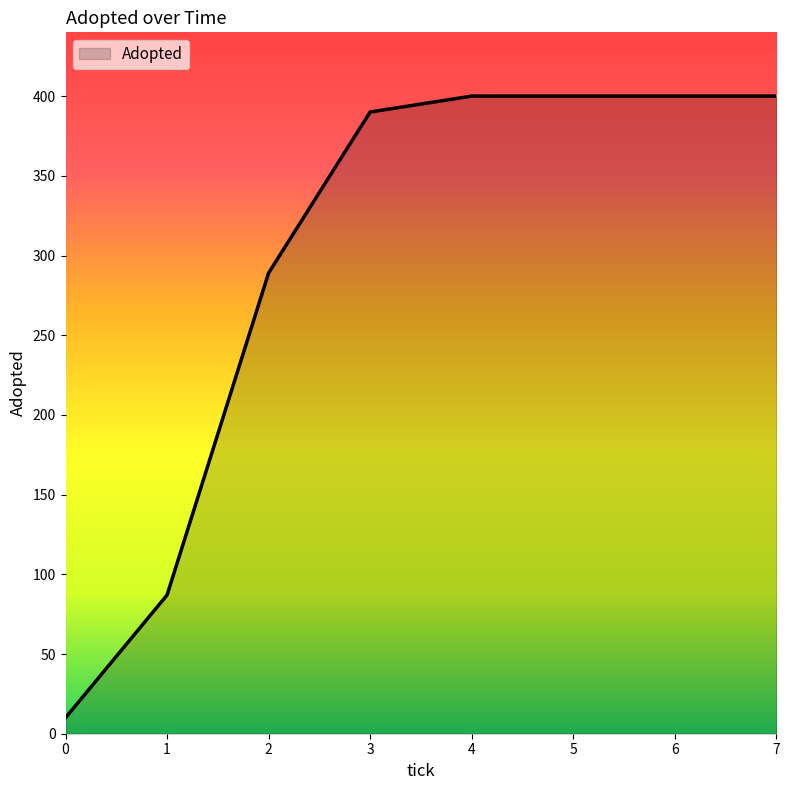

What is the sum of all values?

2376